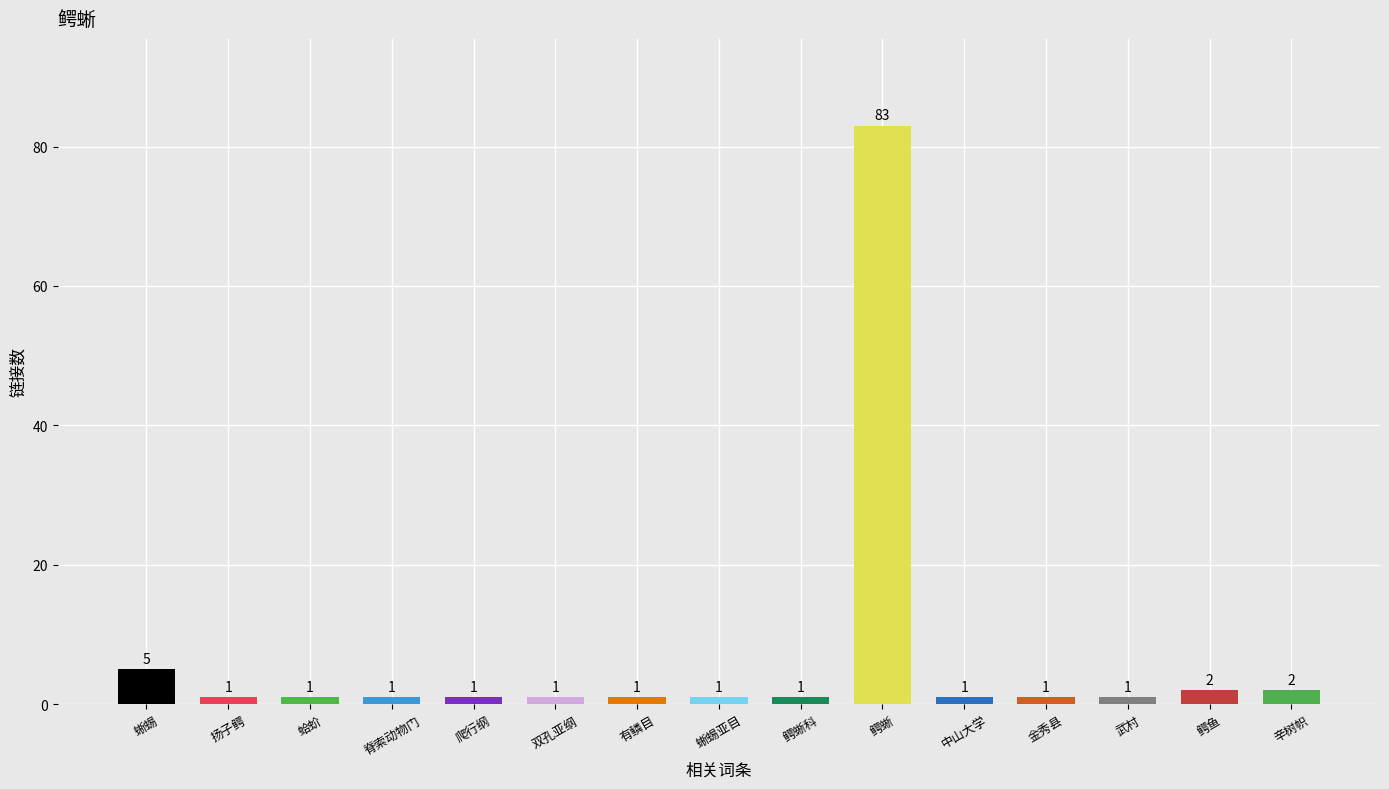

Reading right to left, list all the values displayed in this chart.

辛树帜=2	鳄鱼=2	武村=1	金秀县=1	中山大学=1	鳄蜥=83	鳄蜥科=1	蜥蜴亚目=1	有鳞目=1	双孔亚纲=1	爬行纲=1	脊索动物门=1	蛤蚧=1	扬子鳄=1	蜥蜴=5